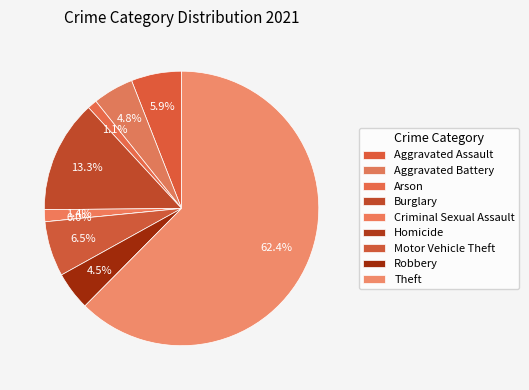

What is the largest slice in the pie chart?

Theft